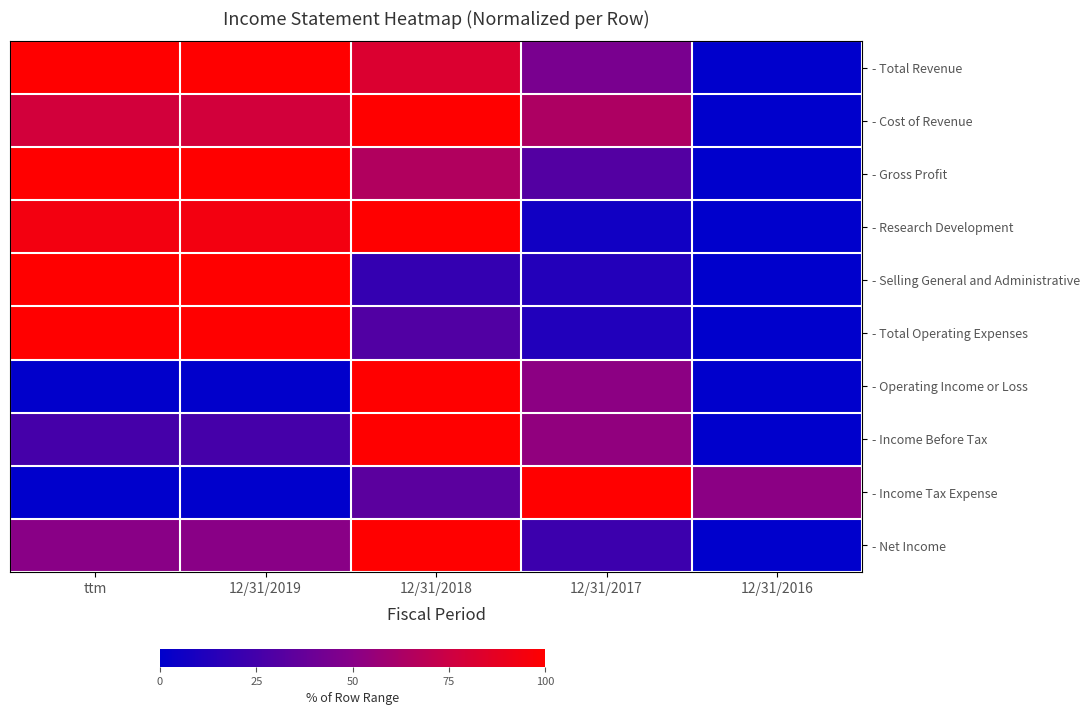

Rank the series at 12/31/2018 from lowest to highest value.

- Selling General and Administrative, - Total Operating Expenses, - Income Tax Expense, - Gross Profit, - Total Revenue, - Research Development, - Operating Income or Loss, - Income Before Tax, - Net Income, - Cost of Revenue